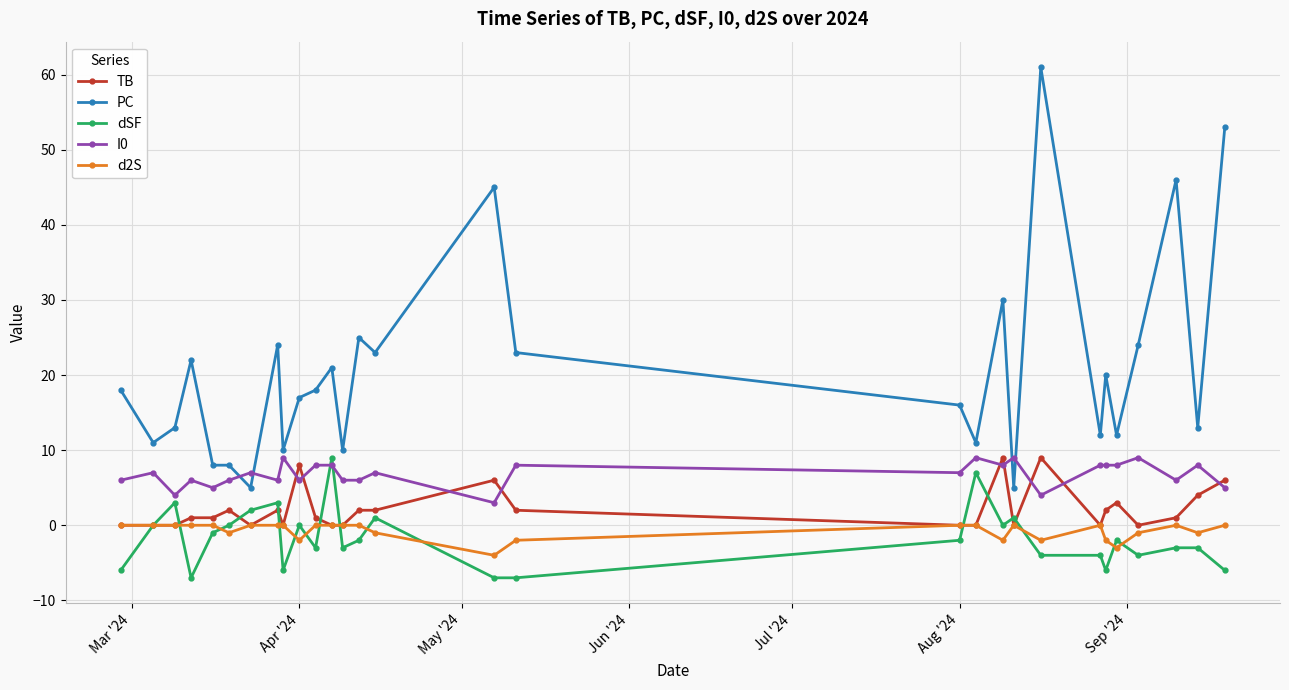

True or false: PC and d2S cross at least once.

False